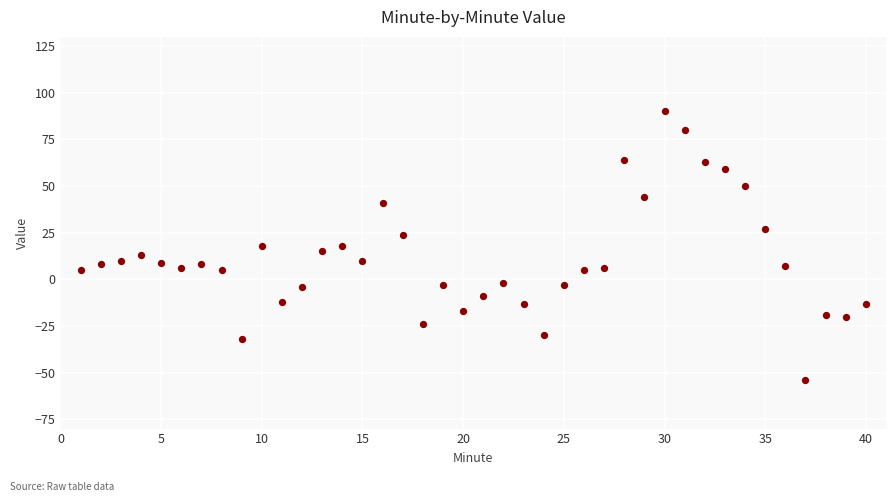

What is the range of X values (max minus min)?

39